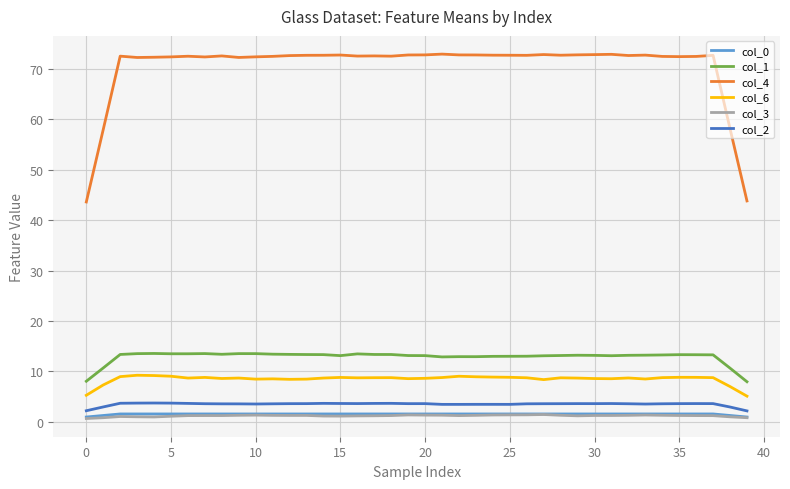

Which series has the widest spread of values?

col_4